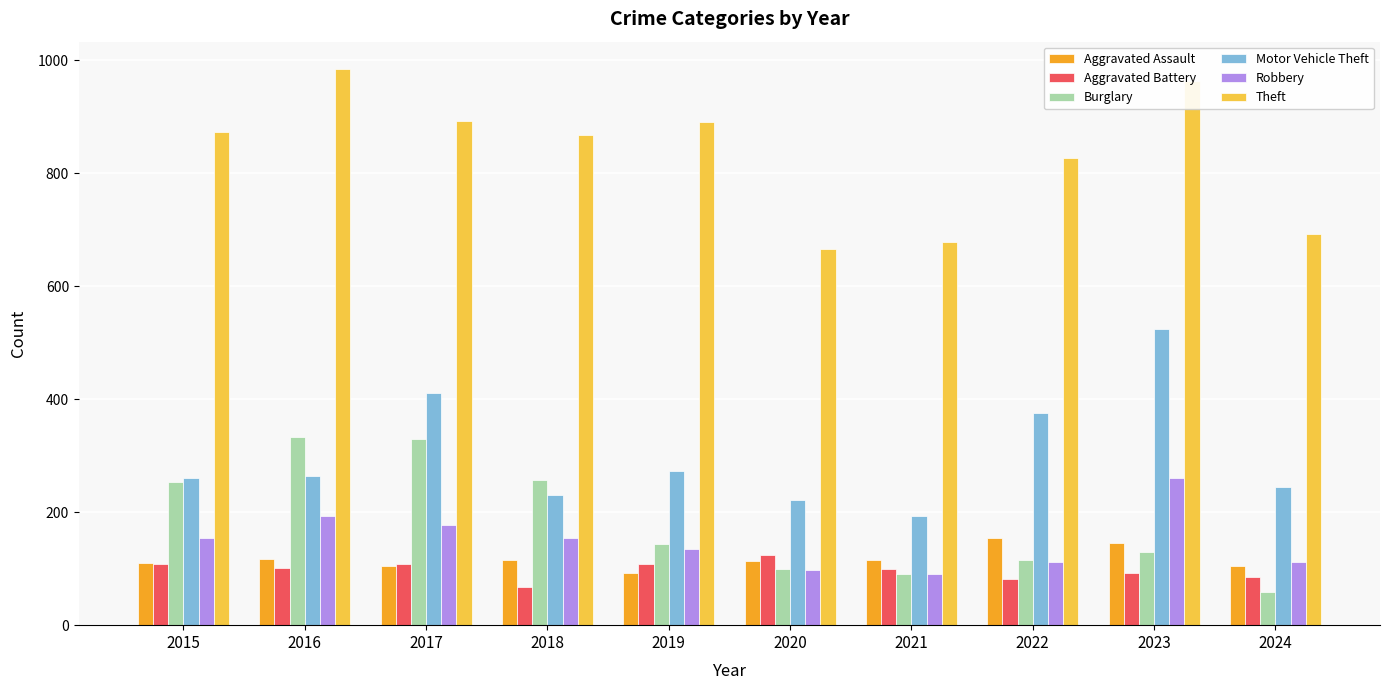

What is the total value across all series at 2019?

1642